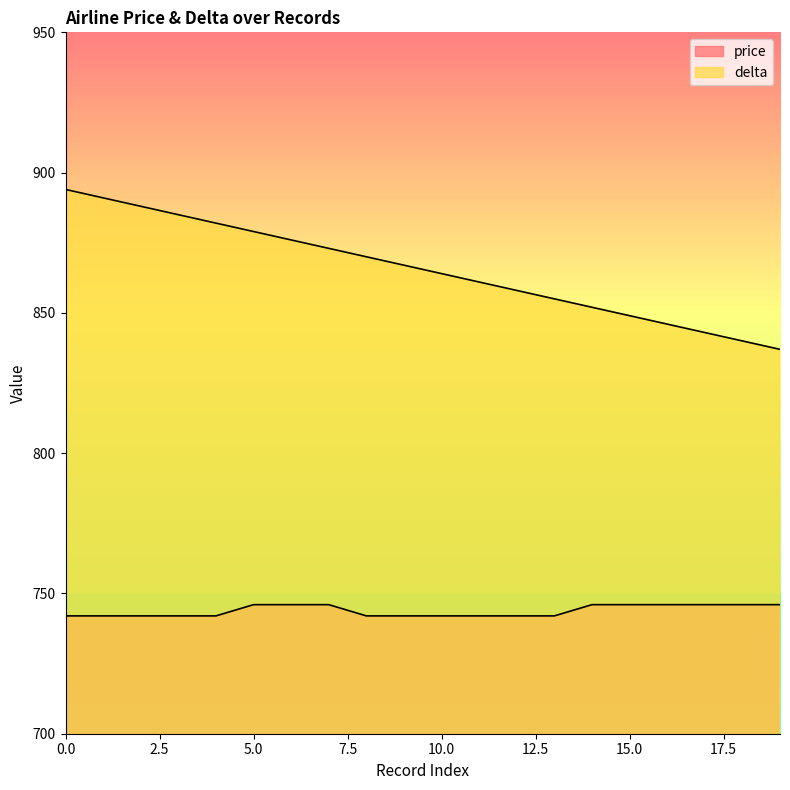

True or false: price has more than 1 interior local peaks.

False